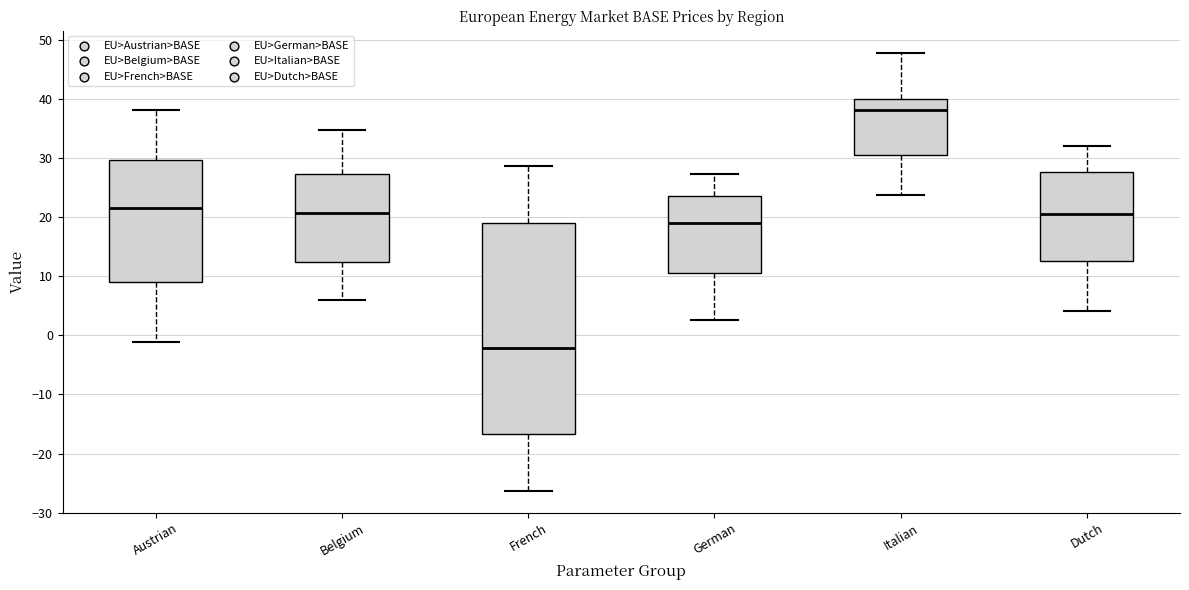

Which box is the tallest, from its lower edge to its upper edge?

French